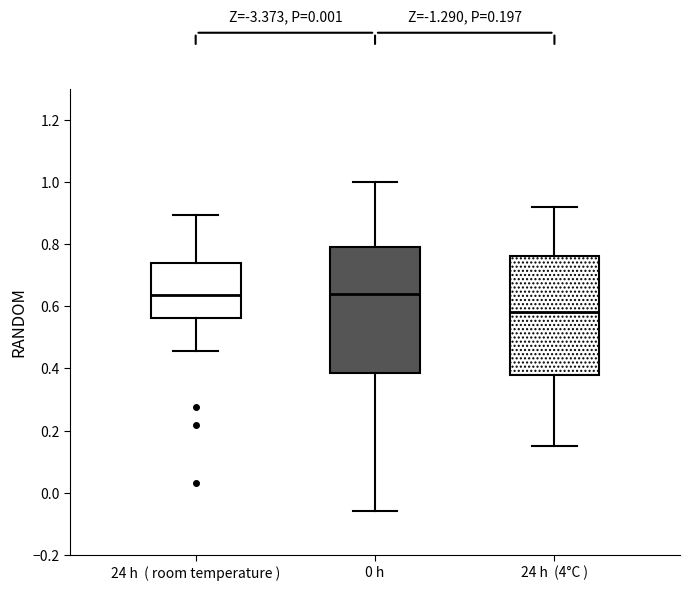

Reading left to right, read every box against the y-axis: the position of its median line, the range the box covers, and the ends of its whiskers. The values are not printed on the chart, so give them approximately, as read against the axis.

24 h ( room temperature ): median 0.64, box 0.56 to 0.74, whiskers 0.46 to 0.90
0 h: median 0.64, box 0.38 to 0.80, whiskers -0.06 to 1.00
24 h (4°C ): median 0.58, box 0.38 to 0.76, whiskers 0.16 to 0.92